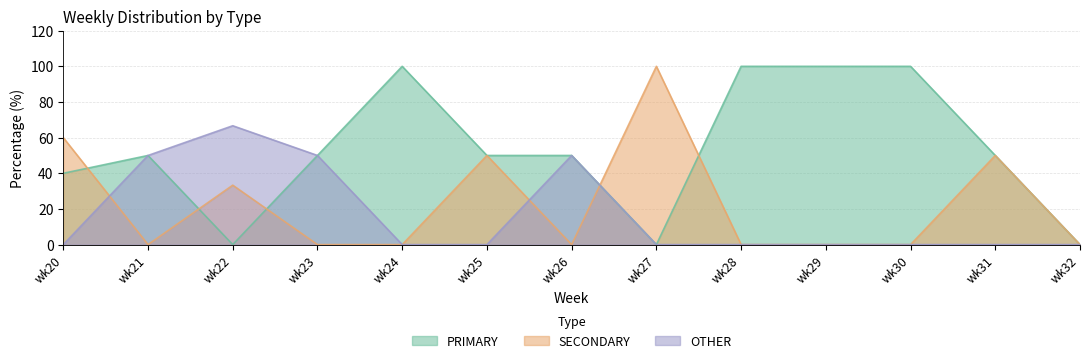

What is the sum of the PRIMARY values at wk24 and wk28?

200.0